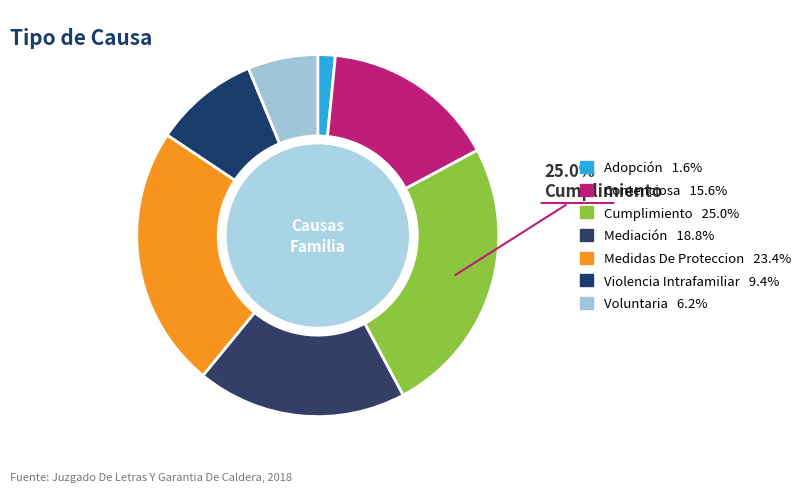

Count the number of slices in the pie.

7